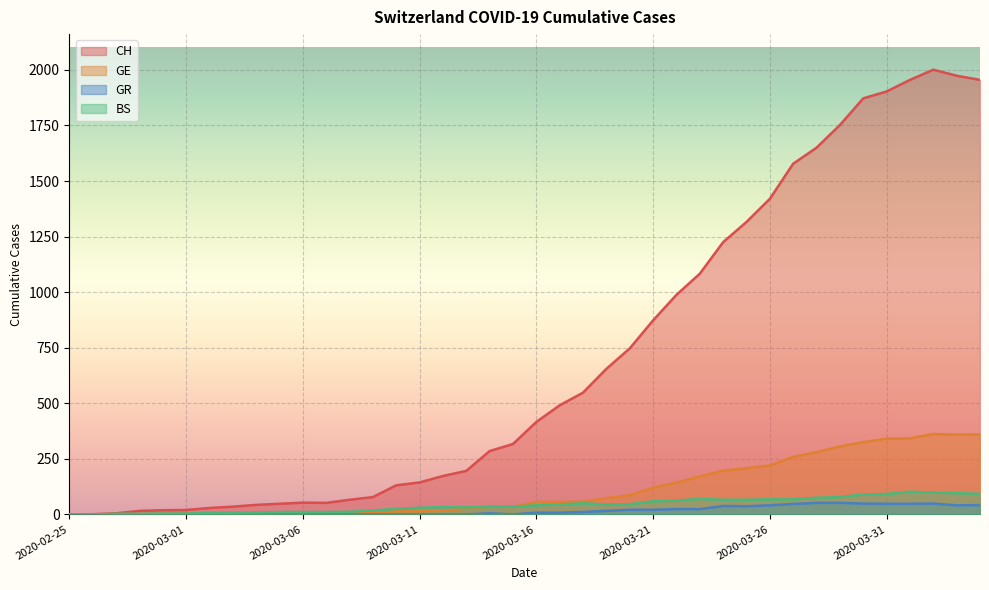

At which category does the chart reach its minimum across all series?

2020-02-25